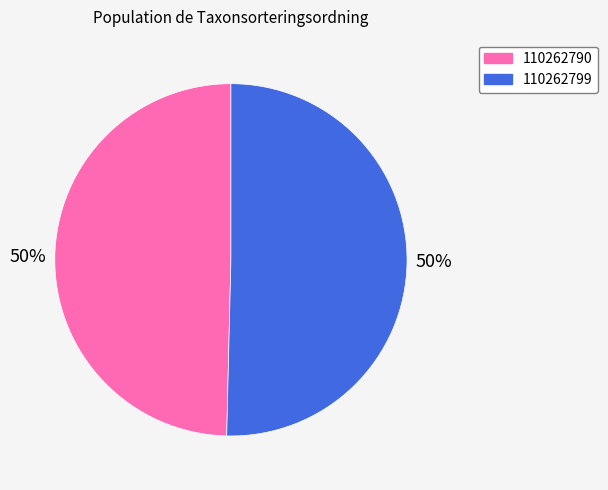

Is it true that 110262790 is 50% of the pie?

True